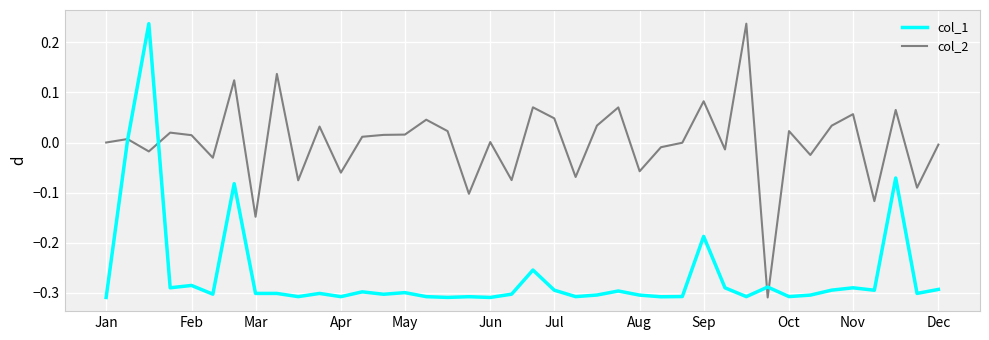

Does the chart have visible grid lines?

Yes